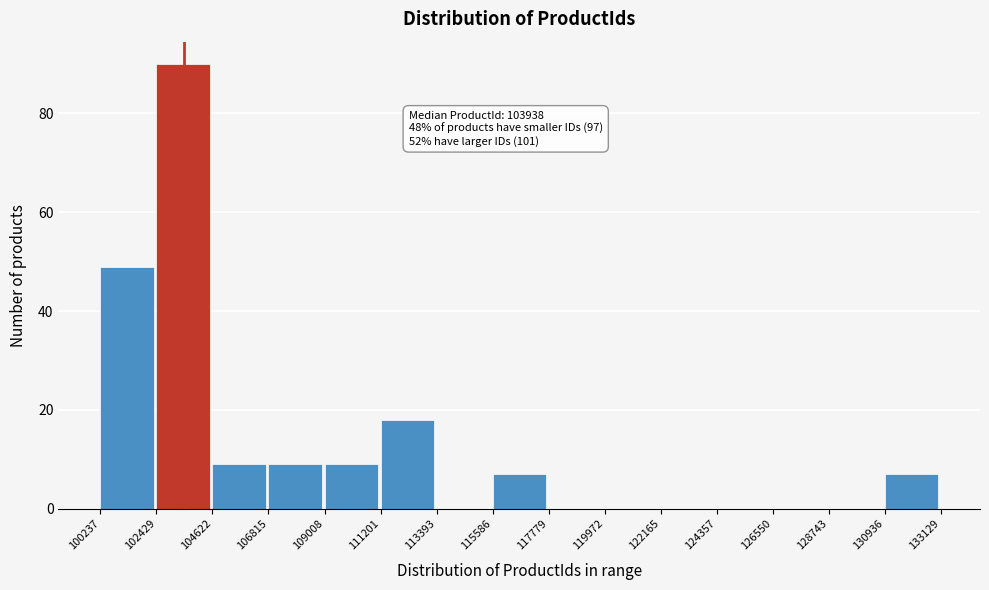

Over which range of the x-axis is the bar tallest?

102429 to 104622